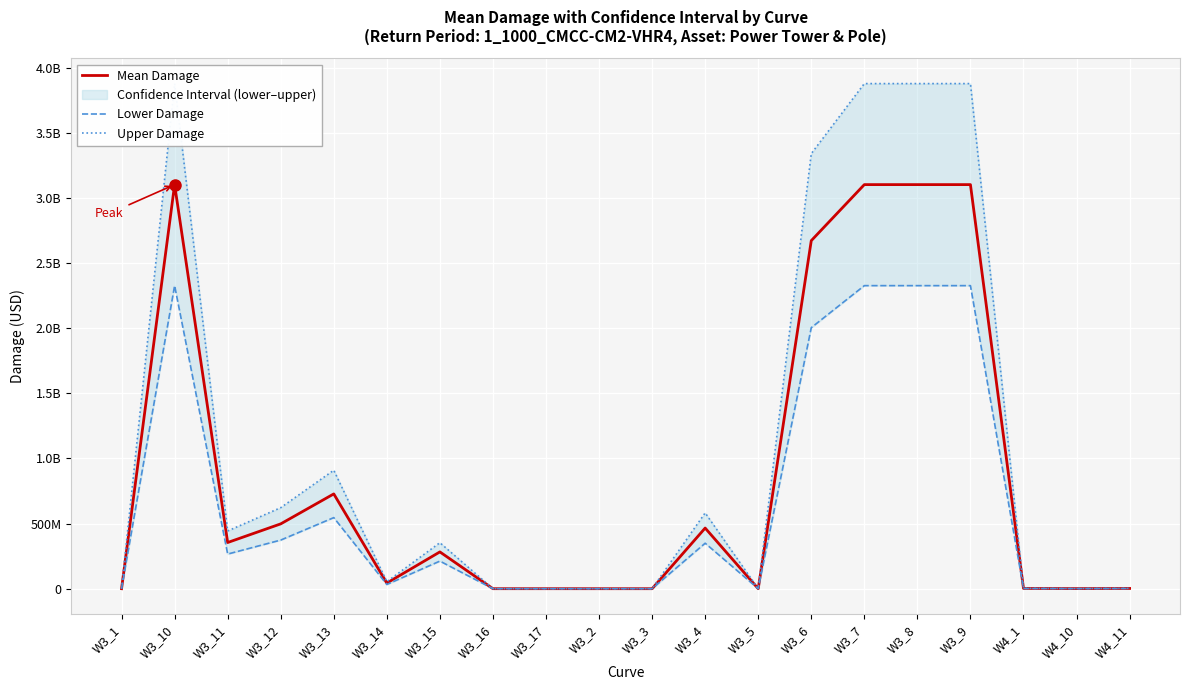

What is the difference between the Upper Damage values at W3_16 and W3_7?

3878155766.0